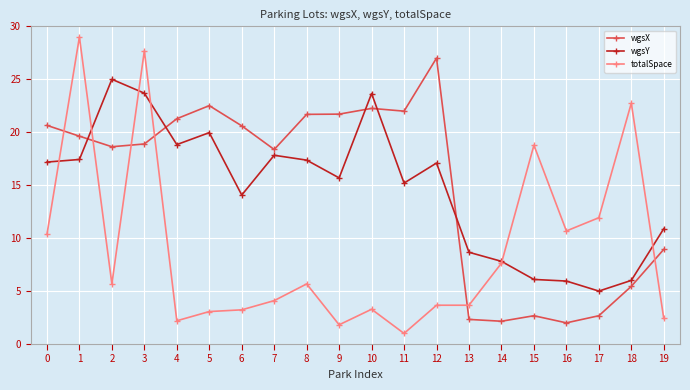

Does the chart have visible grid lines?

Yes